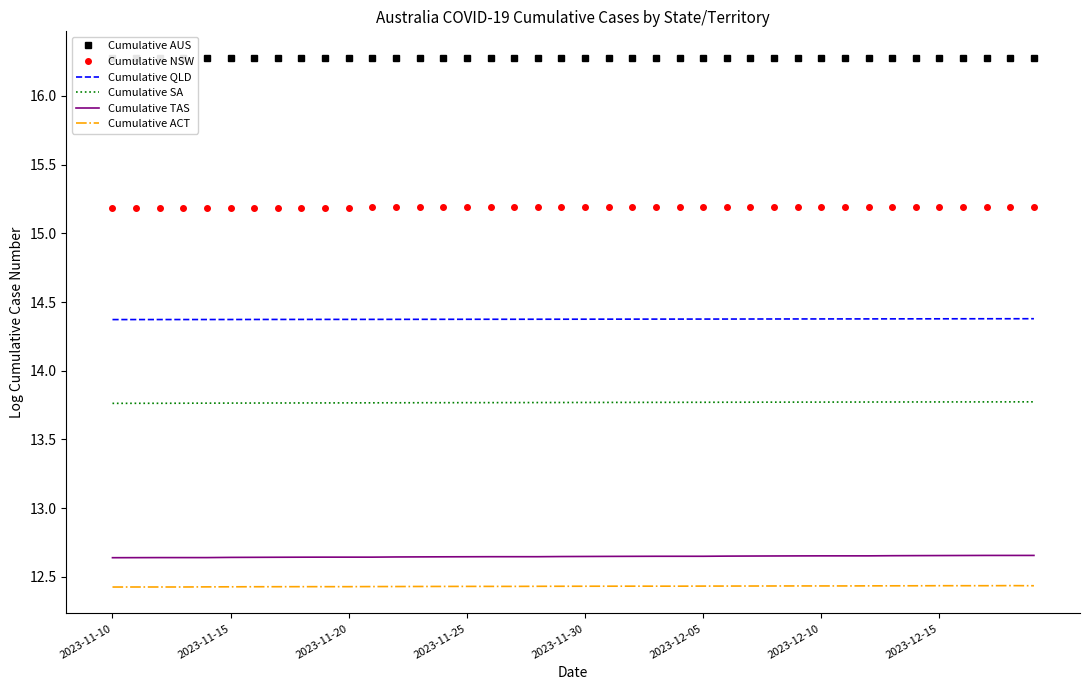

Count the number of categories in the chart.

40